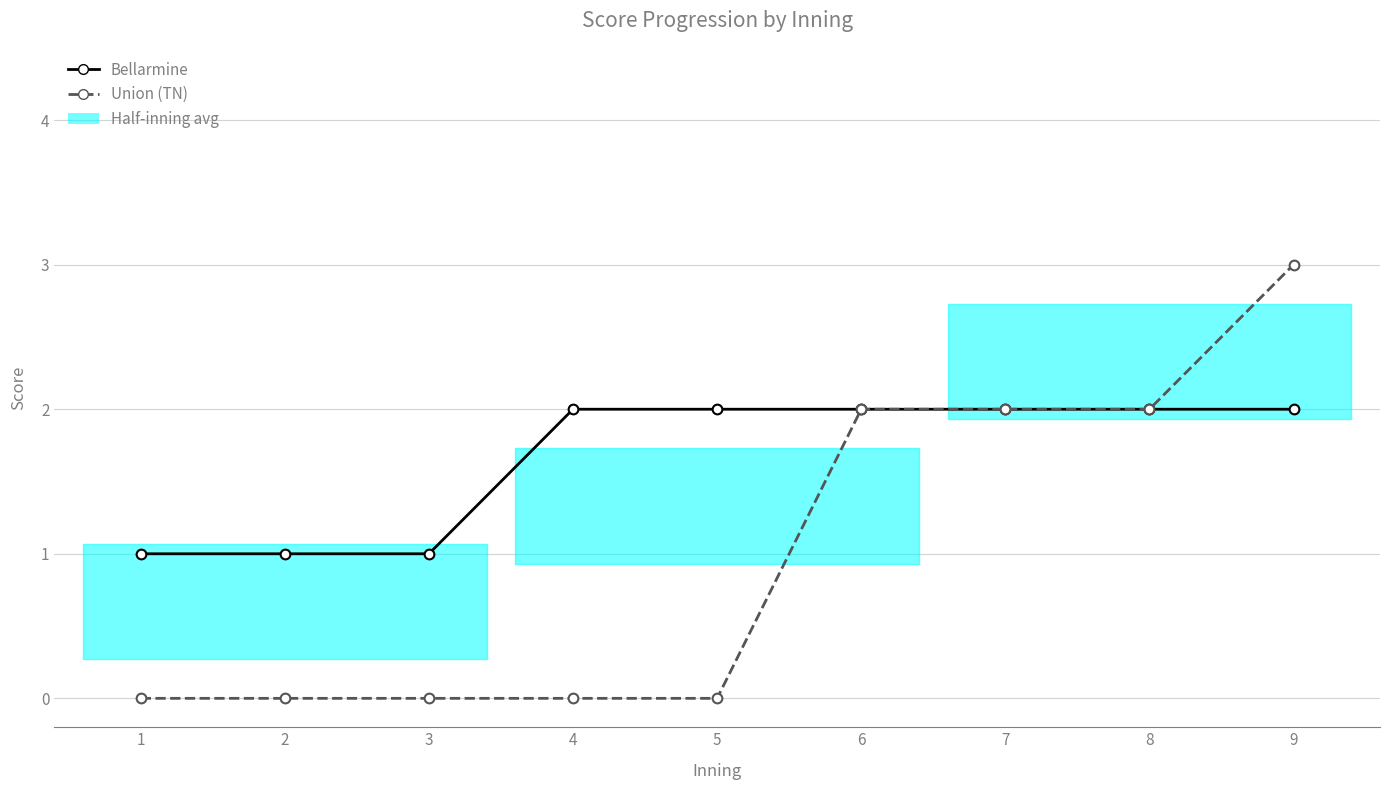

What is the greatest value displayed?

3